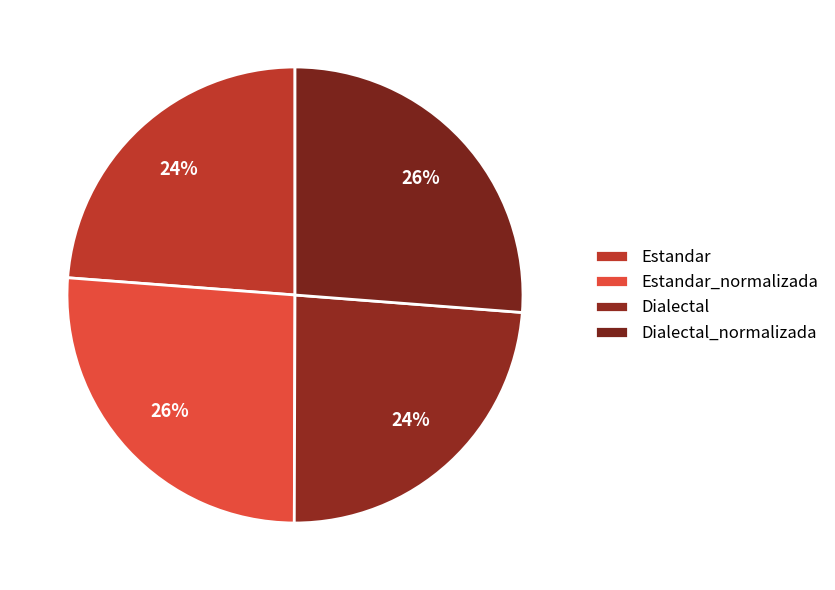

To the nearest percent, what percentage of the pie is Dialectal?

24%